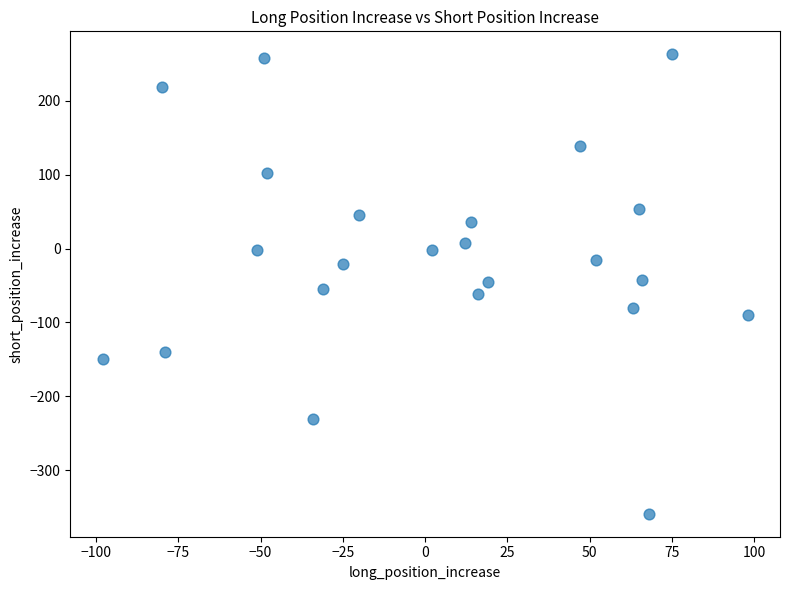

What is the range of X values (max minus min)?

196